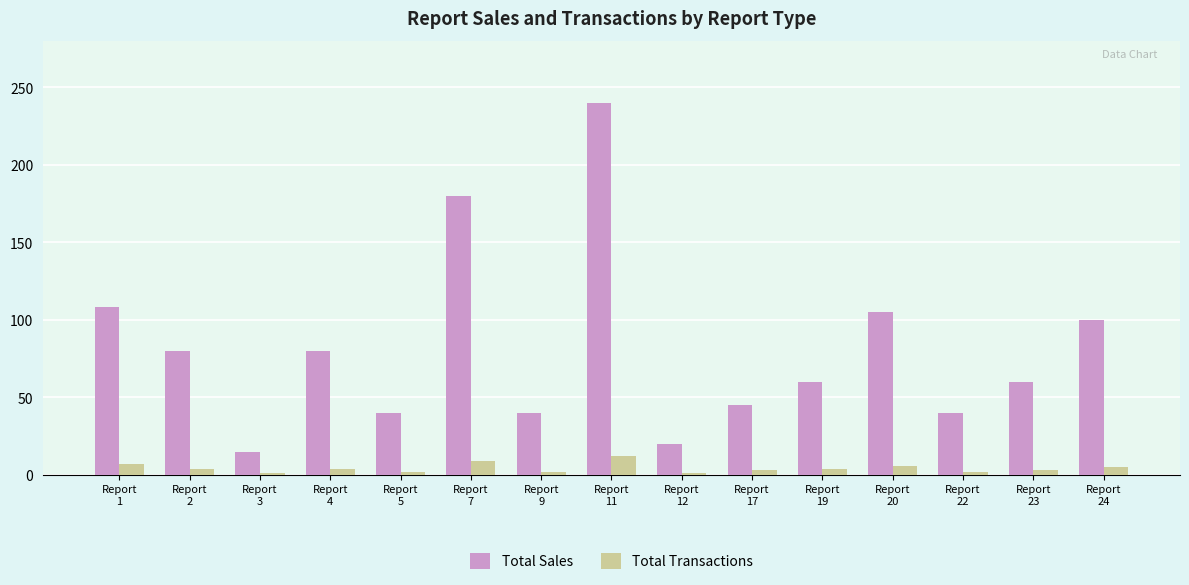

Count the number of data series in this chart.

2